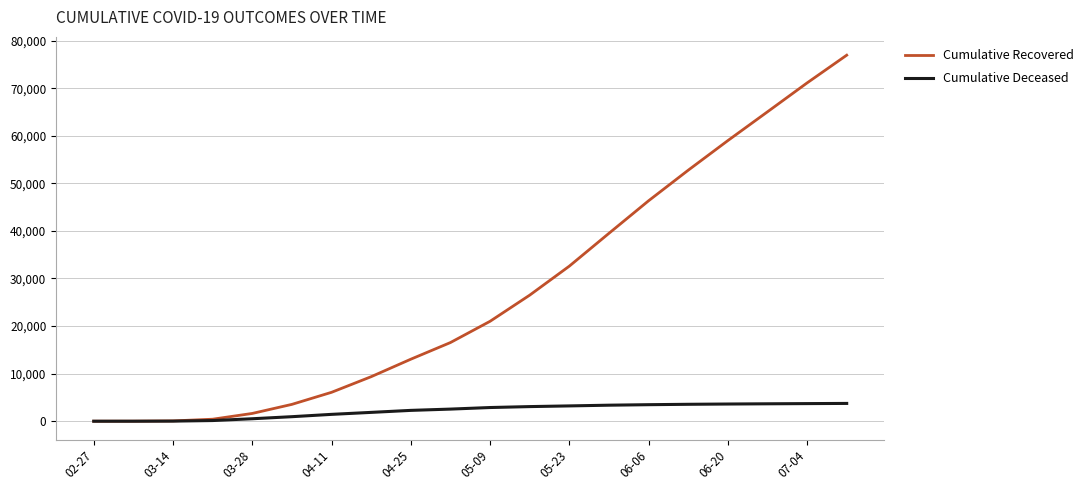

How many categories are shown in the chart?

20